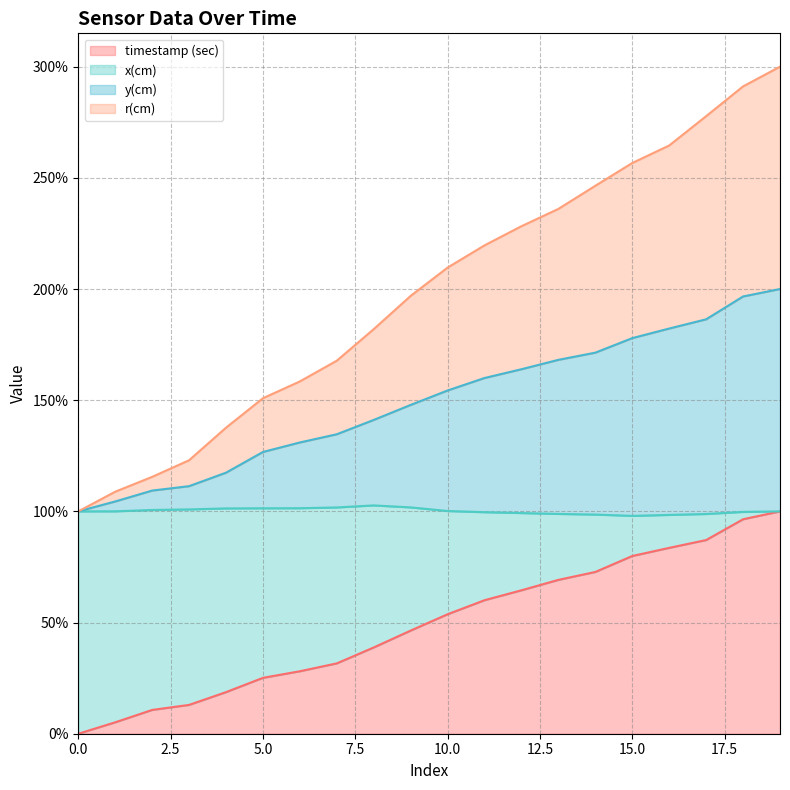

Which series has the largest total across all categories?

x(cm)